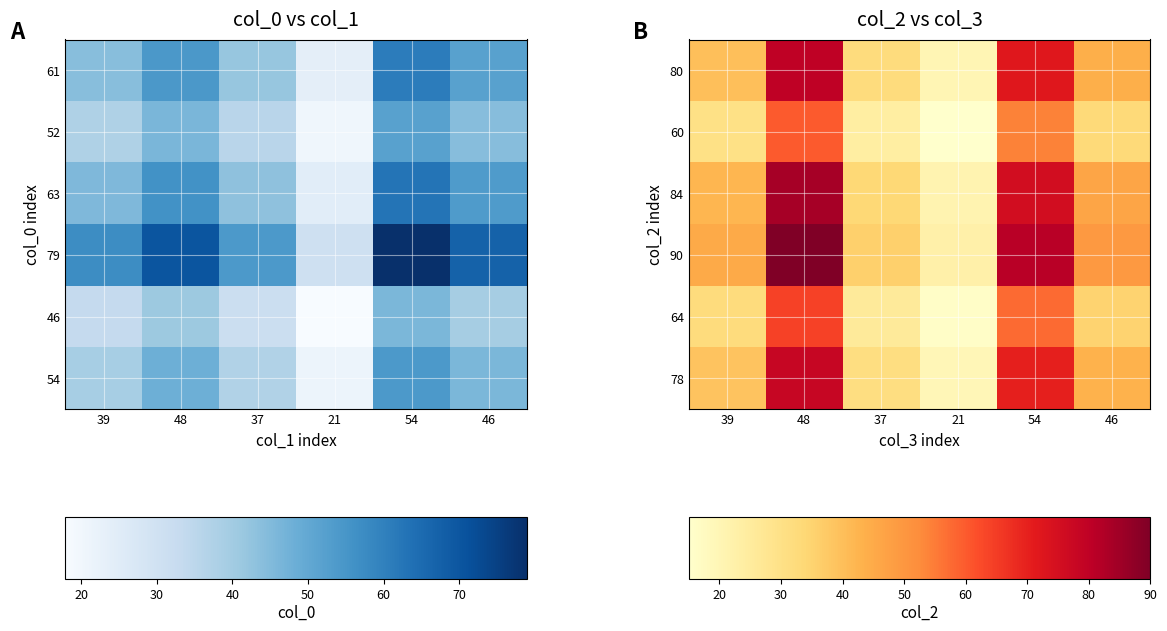

Is it true that 64 equals 35.2 at 46?

True